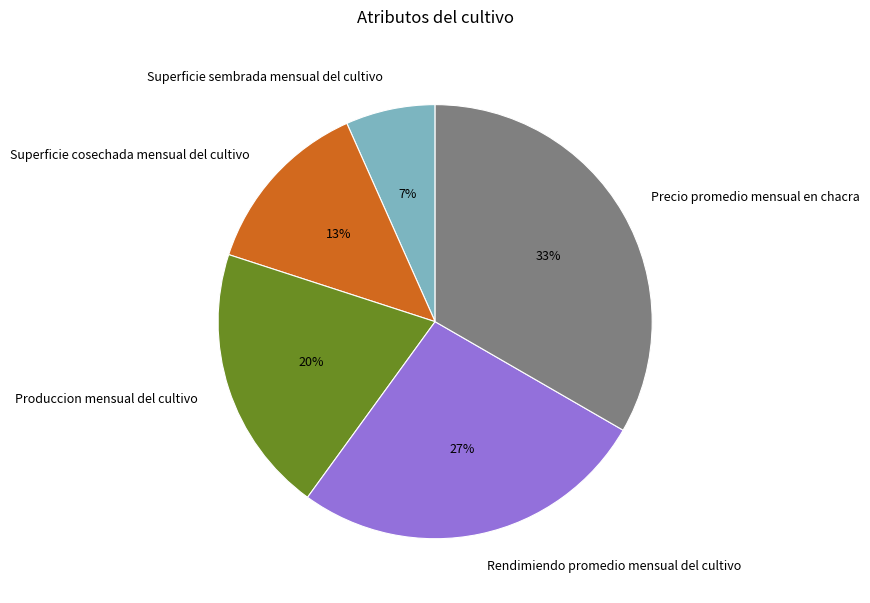

True or false: Precio promedio mensual en chacra accounts for 28% of the total.

False